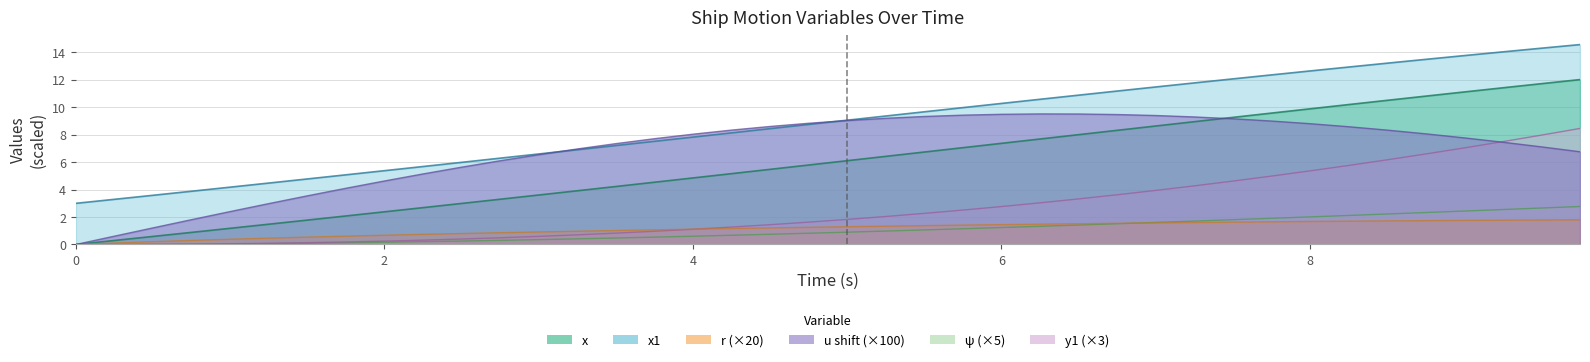

Which series changed the most between 6 and 30?

x